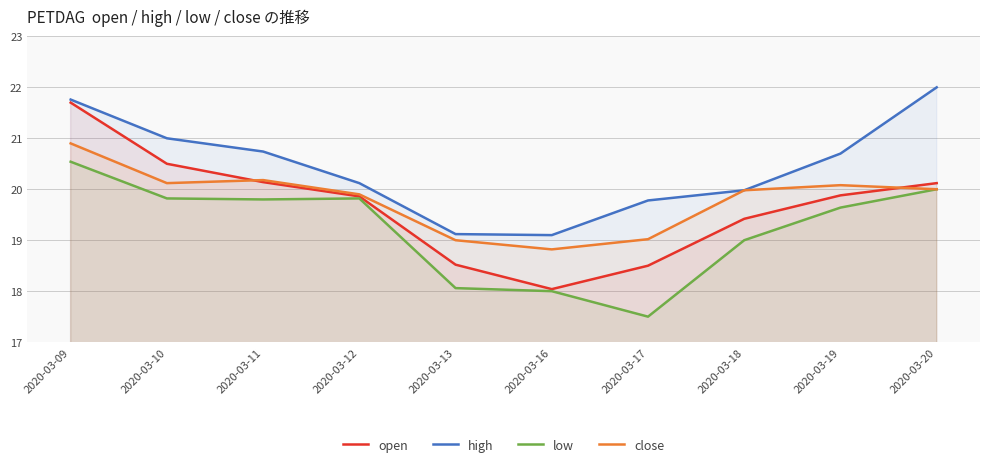

True or false: high and close cross at least once.

False